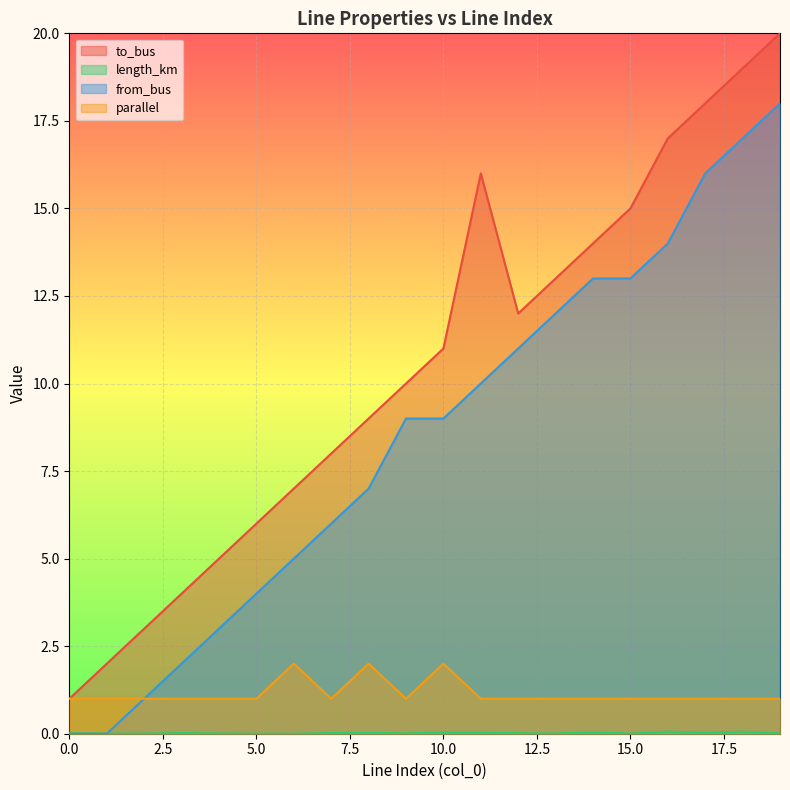

Is the value of to_bus at 18 greater than the value of length_km at 16?

Yes